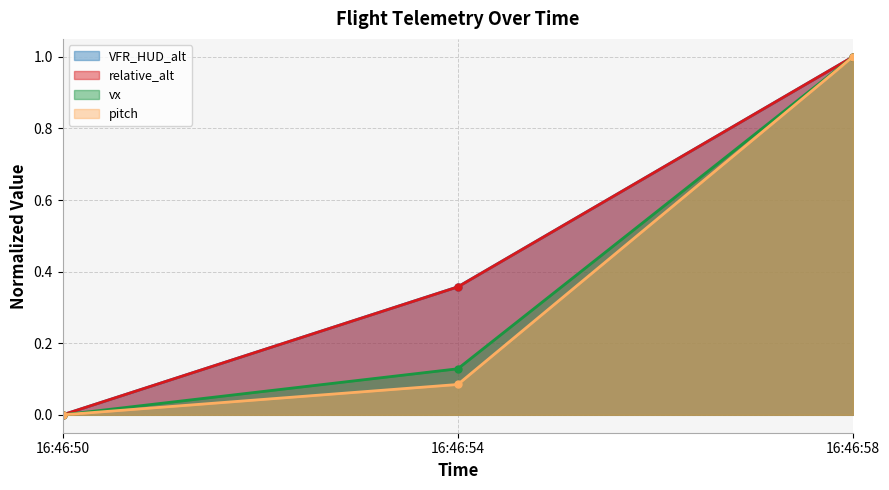

How many lines are shown in the chart?

4